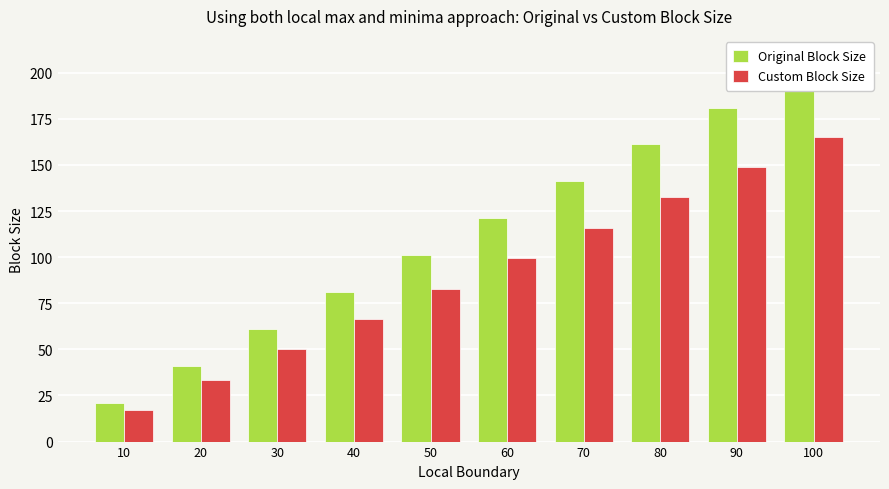

How many data points in Custom Block Size are above 99?

5